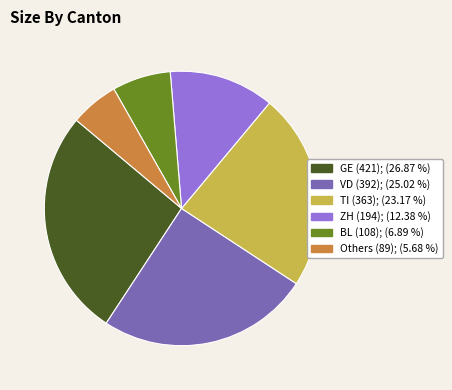

Does any single category account for the majority?

No